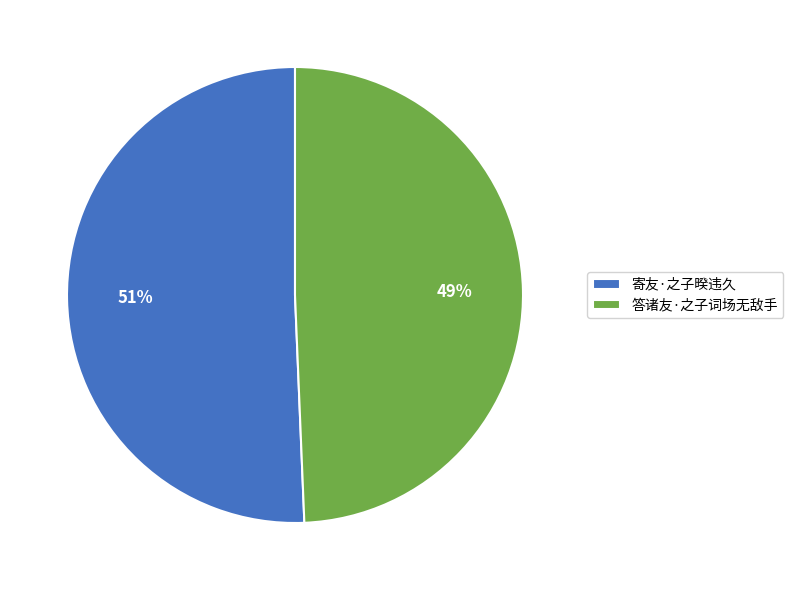

Is 寄友·之子暌违久 the majority of the pie?

Yes